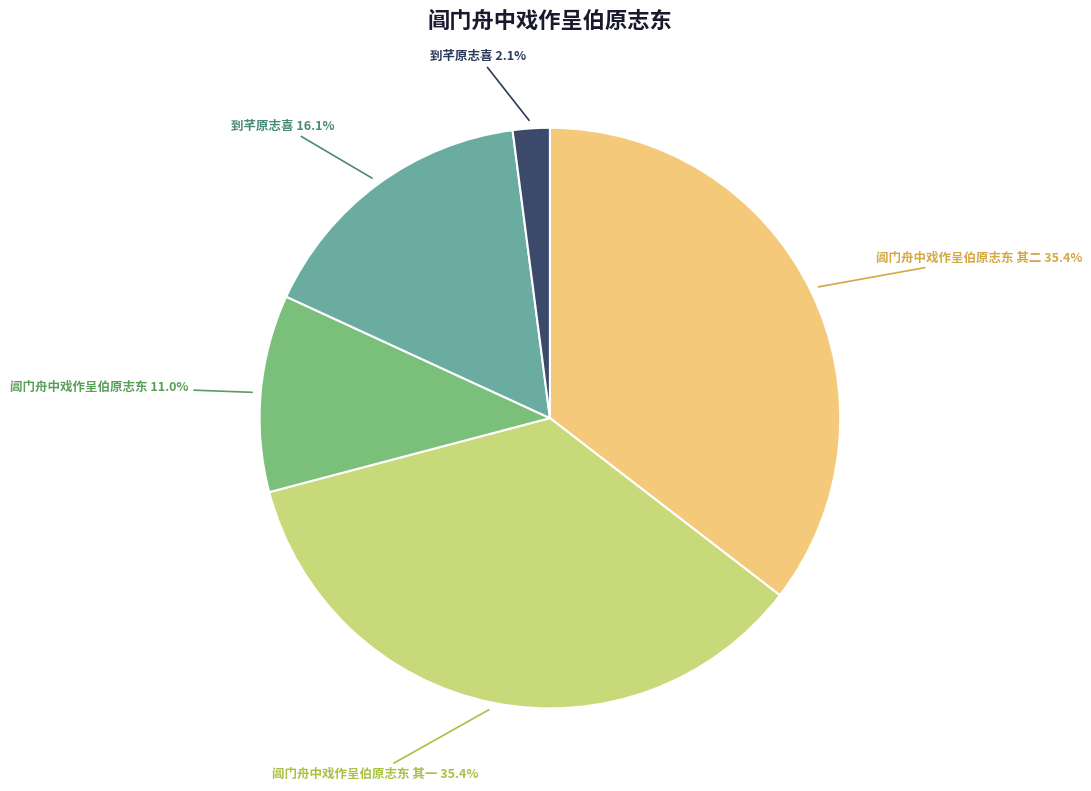

Is there a majority slice in this chart?

No